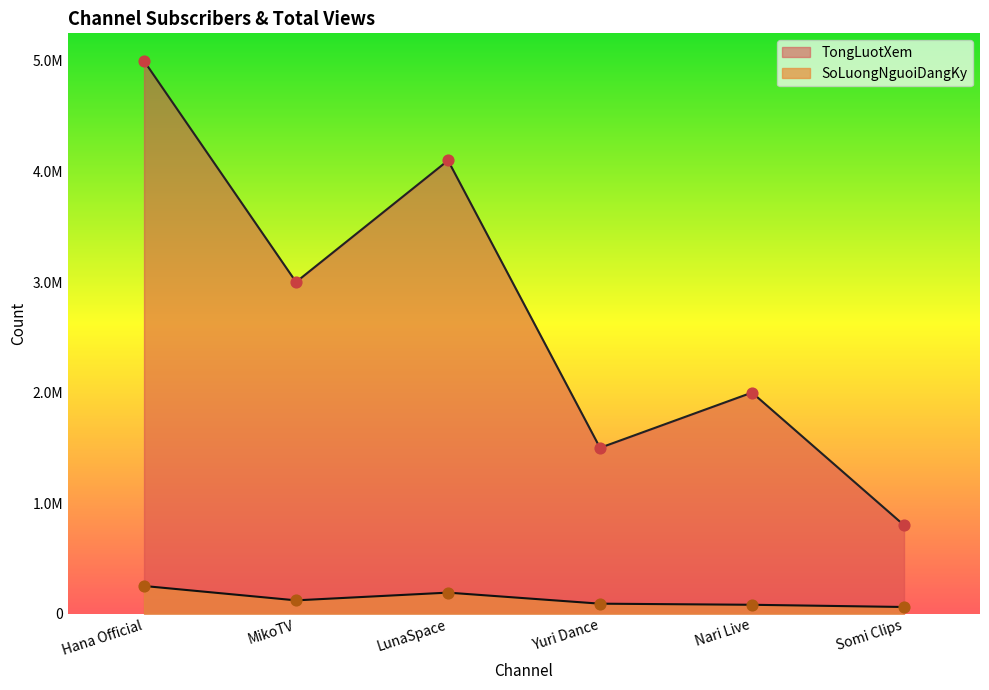

Which series has the largest total across all categories?

TongLuotXem